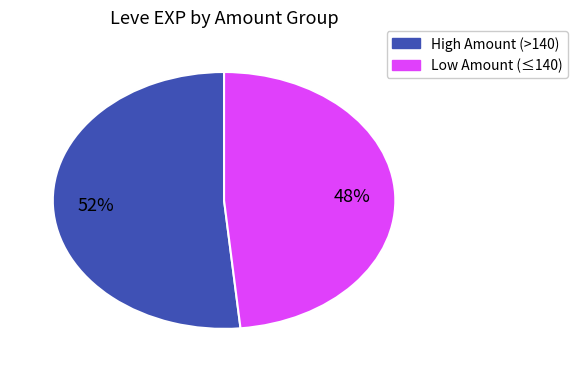

How many slices are in this pie chart?

2